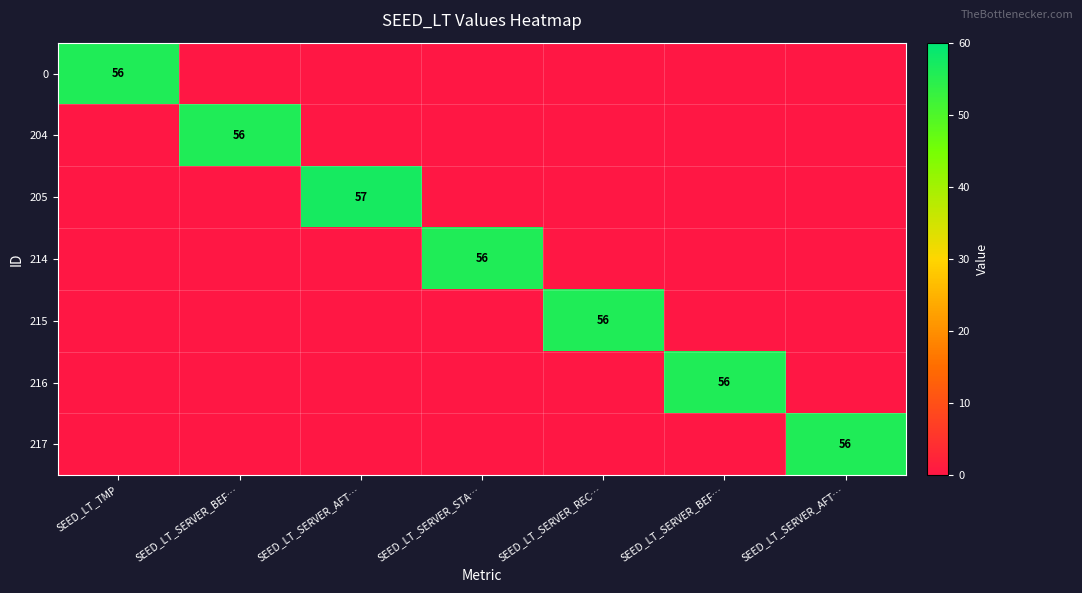

How many positive values does the 214 series have?

1